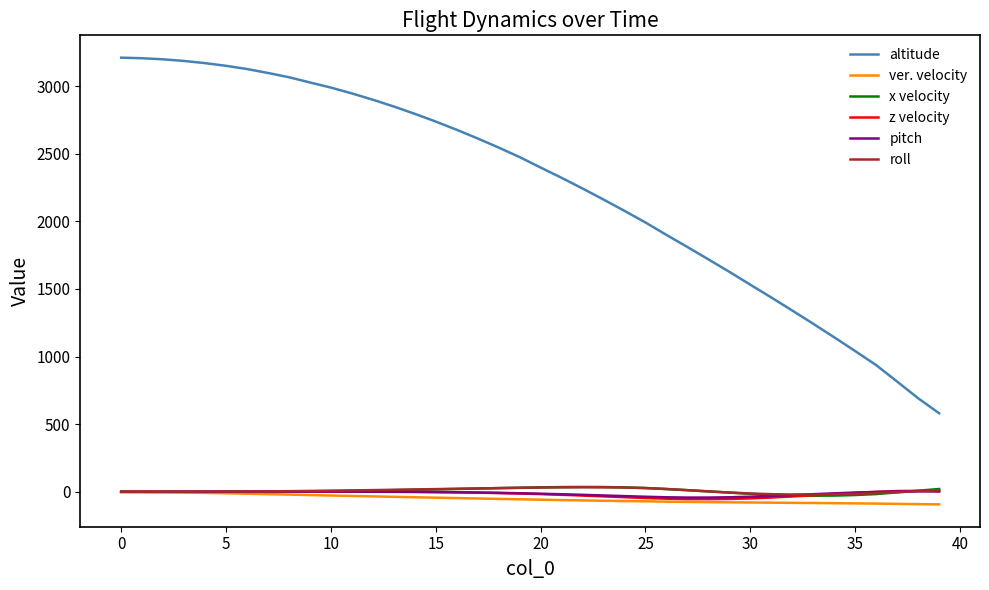

What is the minimum value shown in the chart?

-92.6